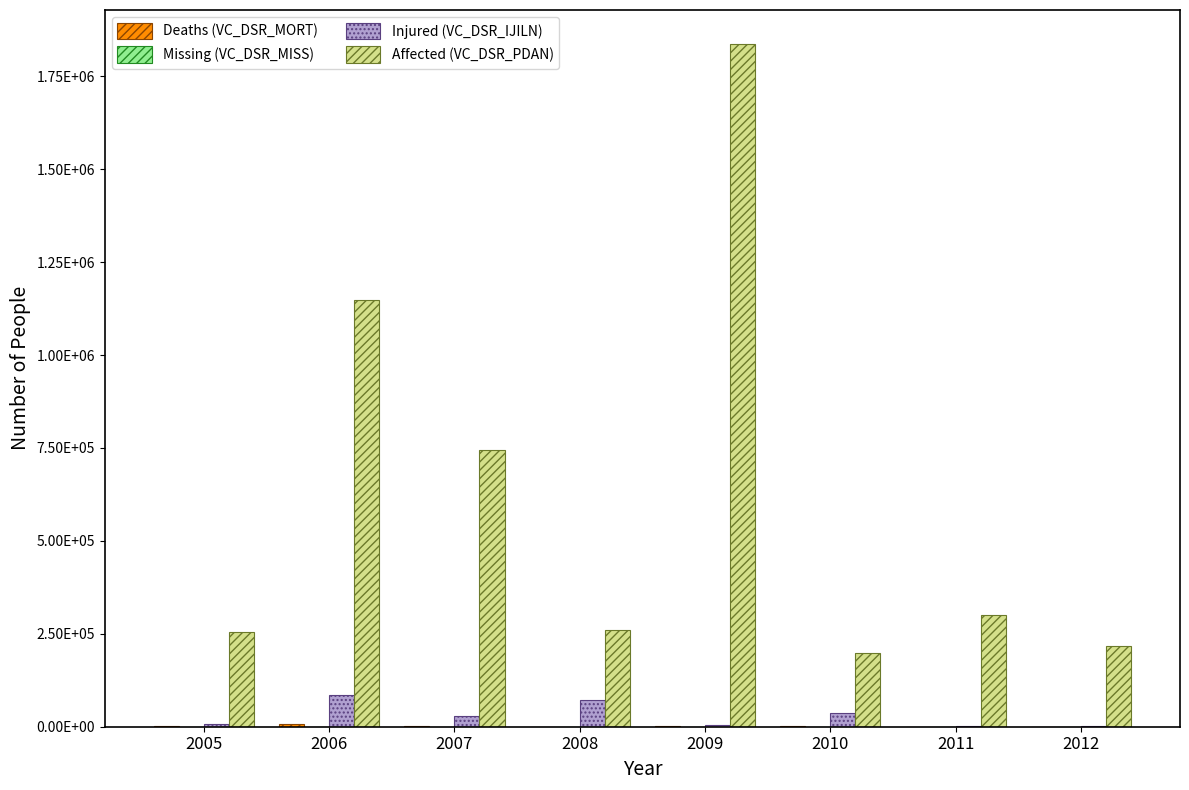

Does the chart contain stacked bars?

No